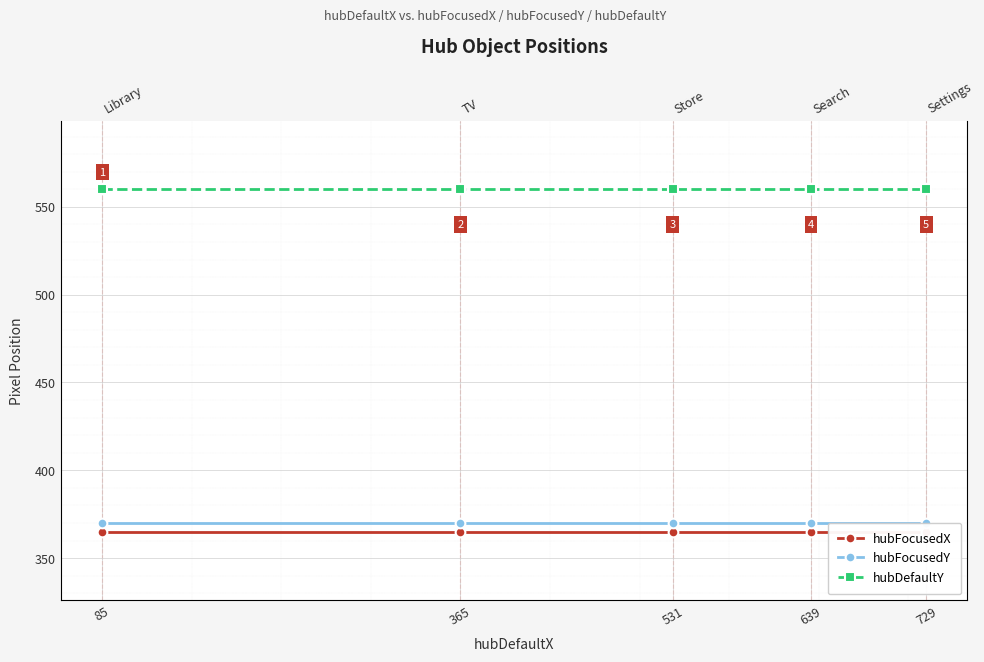

At 639, list the series in order from largest to smallest.

hubDefaultY, hubFocusedY, hubFocusedX